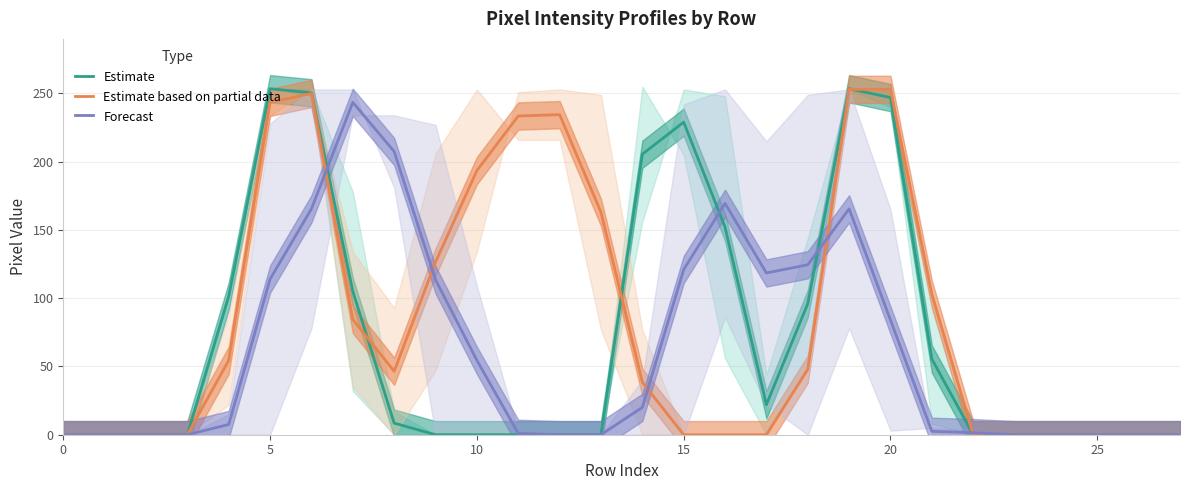

What is the highest value of the Forecast series?

243.5